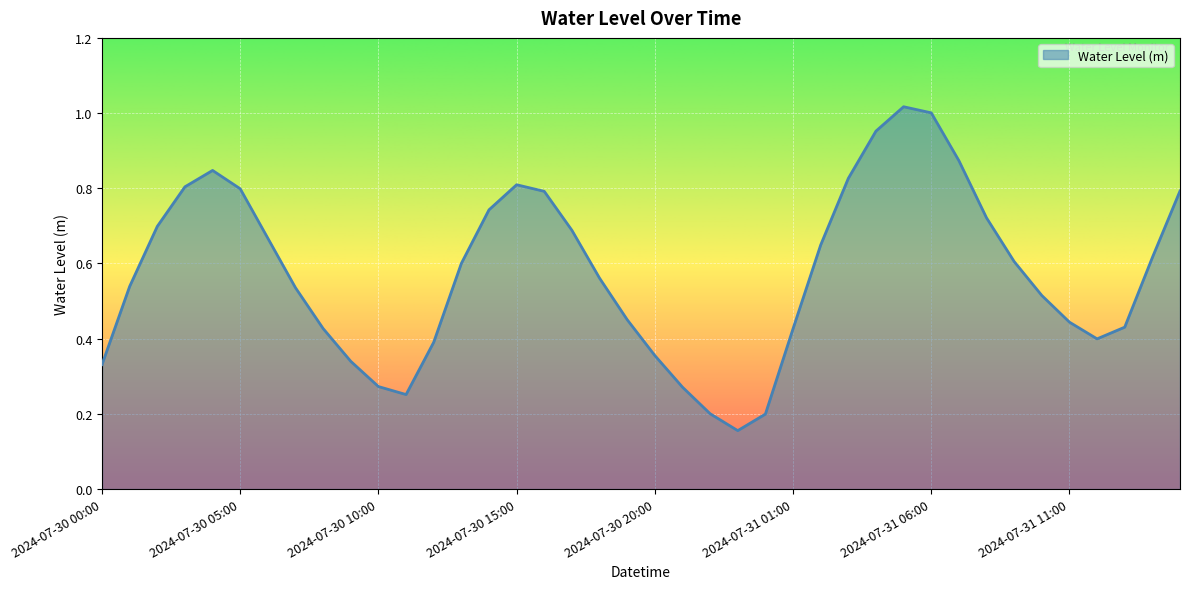

How many categories are shown in the chart?

40